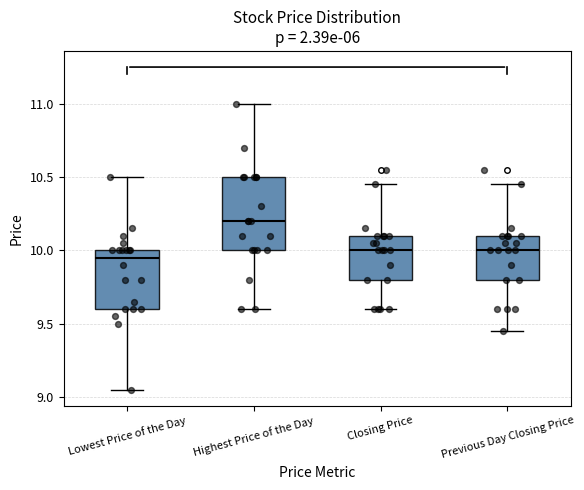

Comparing the boxes themselves (not the whiskers), which one is the tallest?

Highest Price of the Day